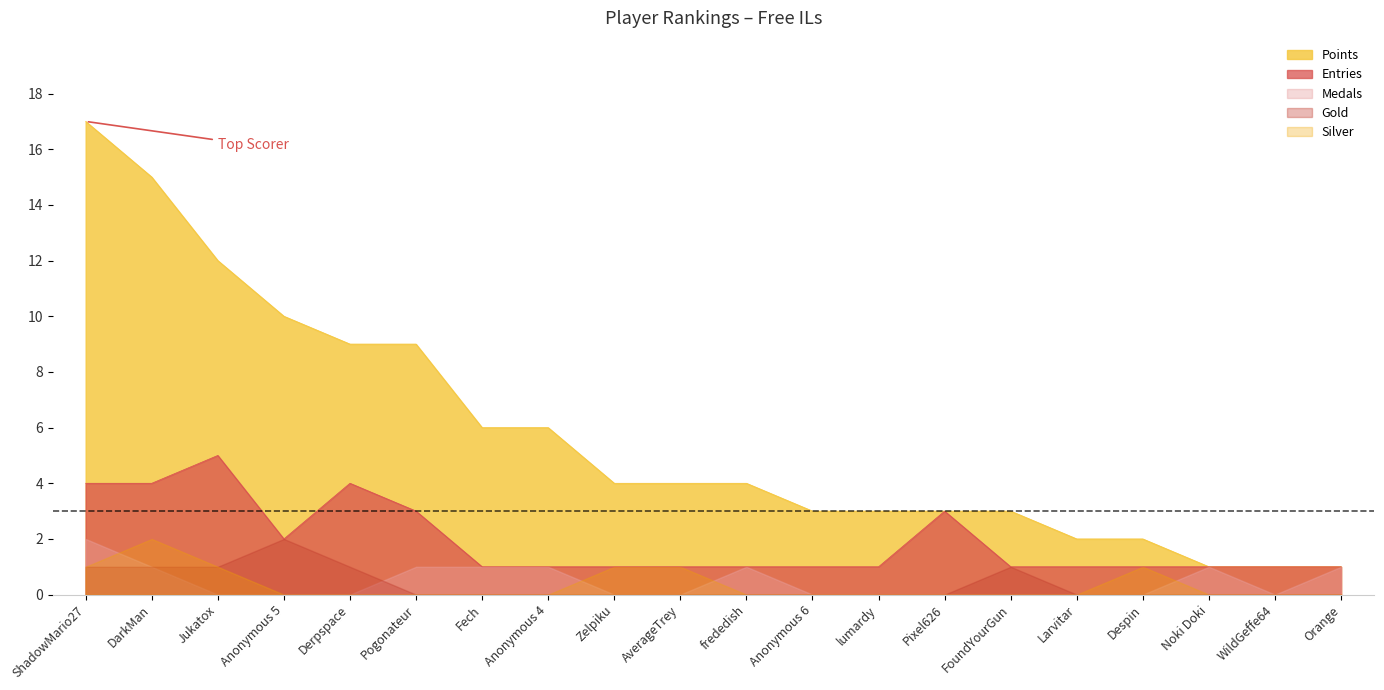

Is it true that Medals equals 1 at WildGeffe64?

False